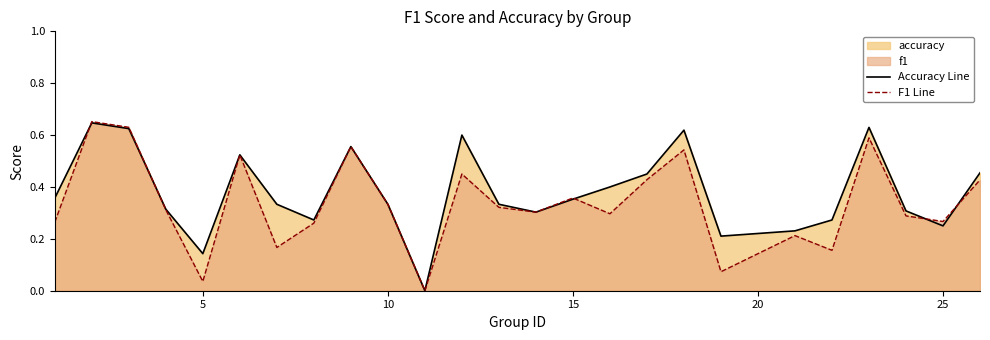

How many intersections are there between Accuracy Line and F1 Line?

5